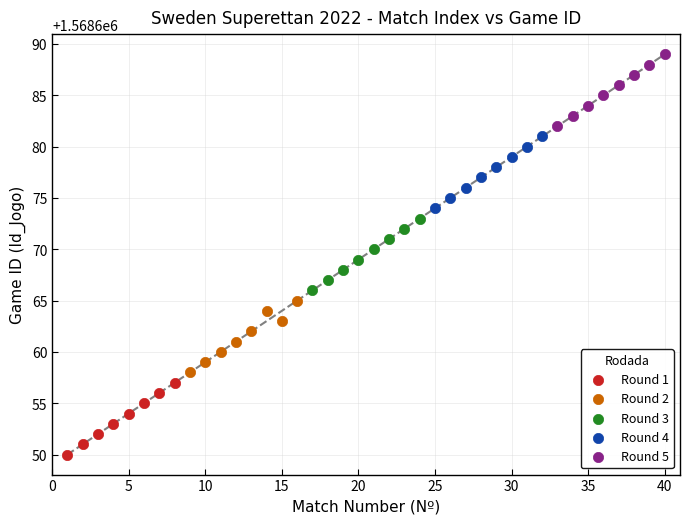

Which series reaches the maximum Y coordinate?

Round 5